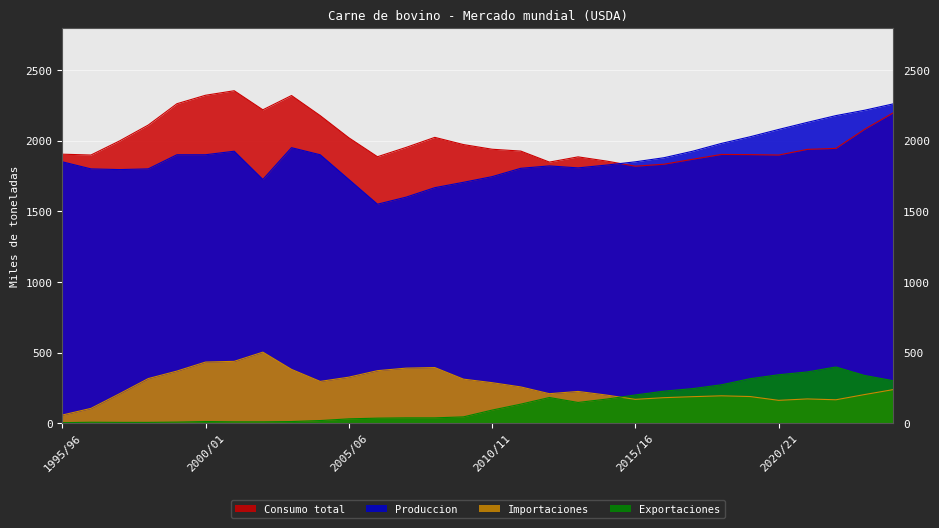

At how many categories does at least one series exceed 392?

30